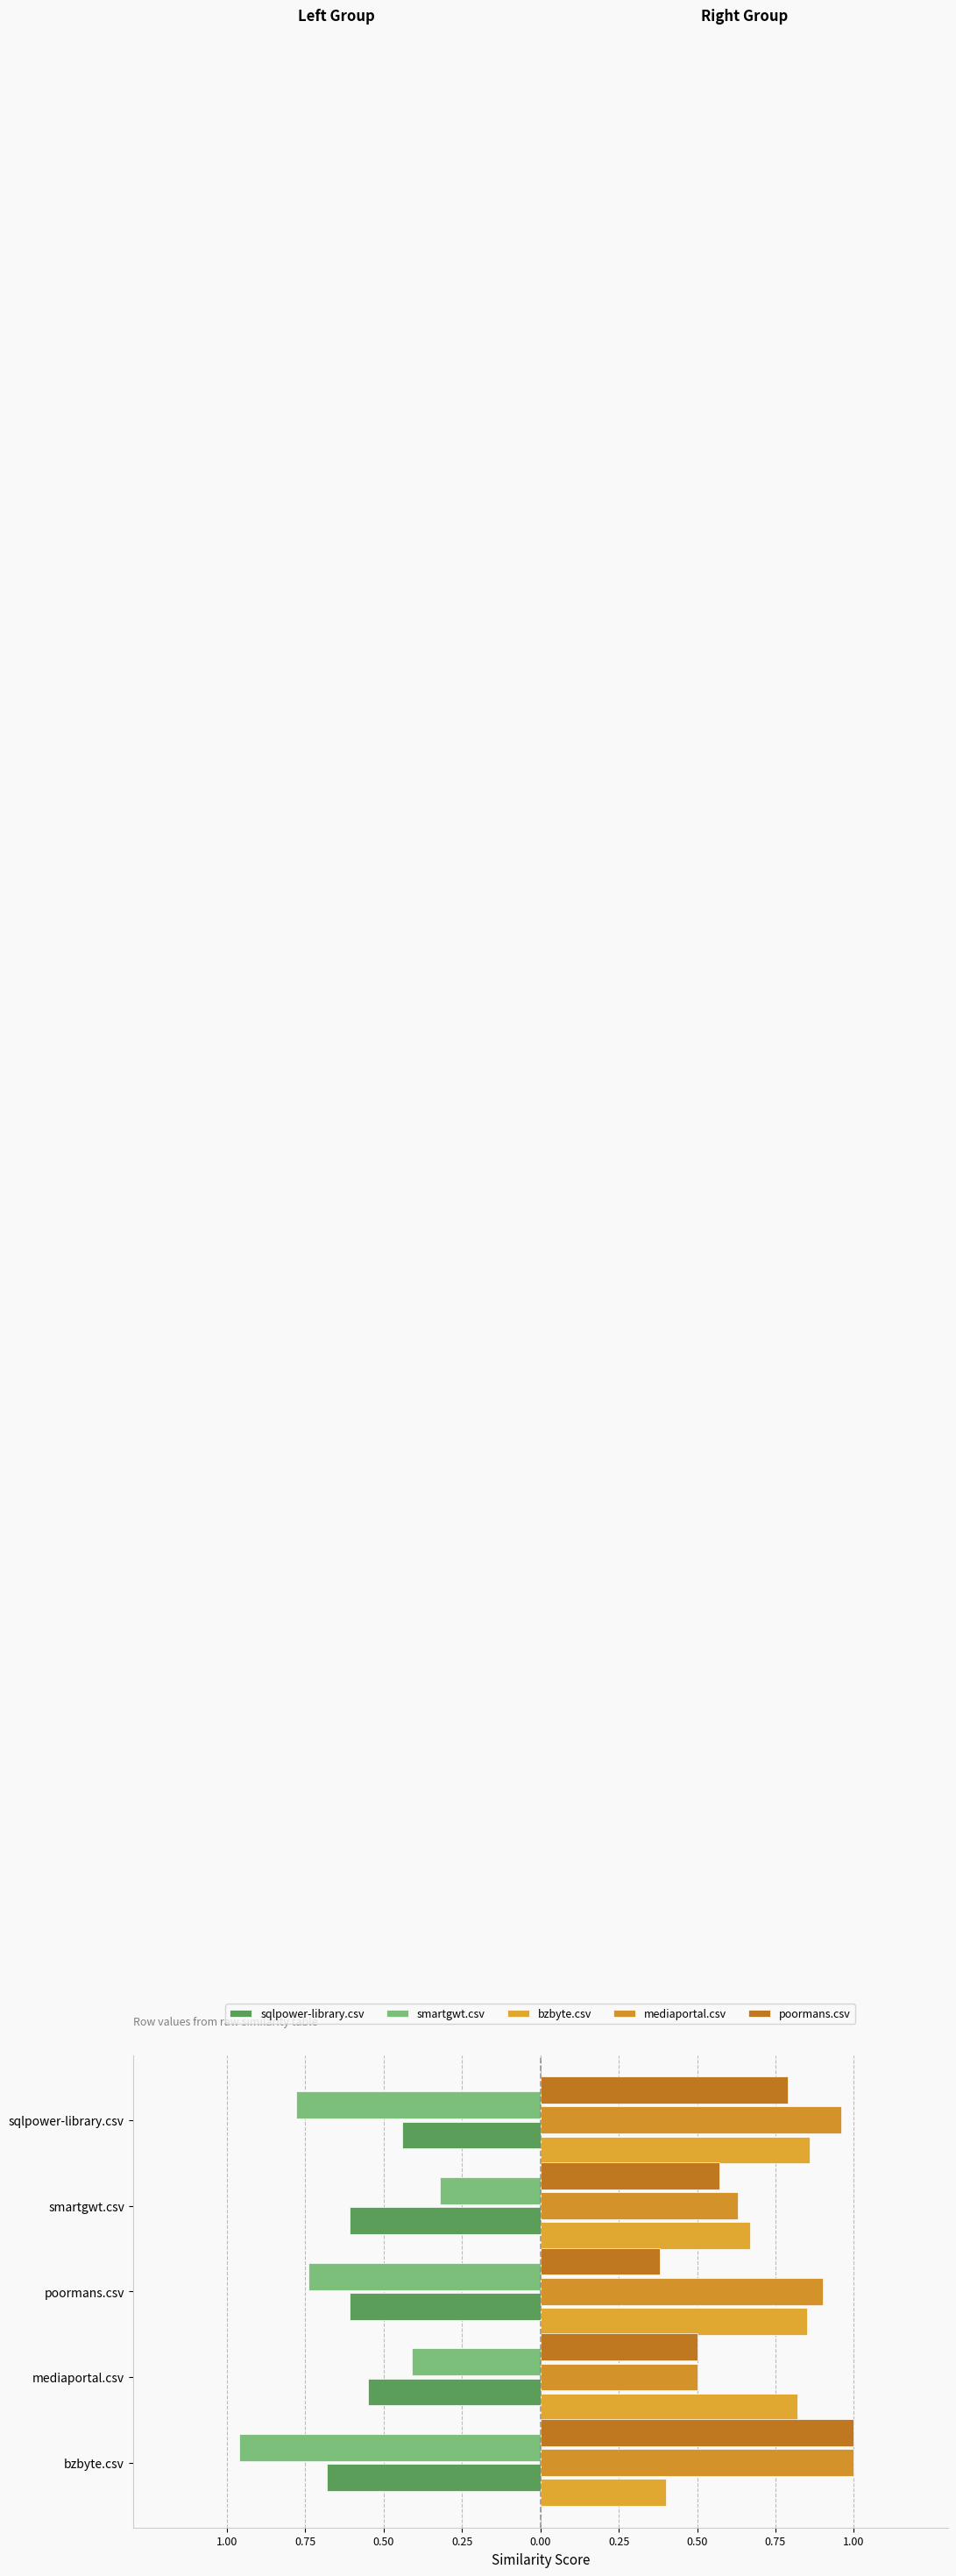

How many bars are there in total?

25